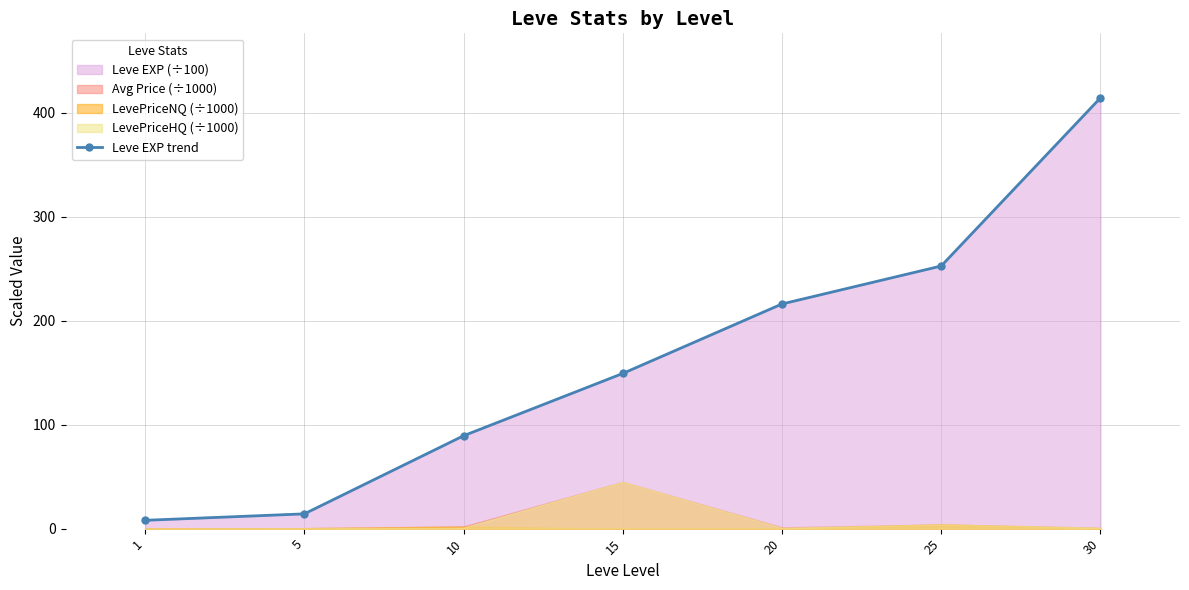

The chart shows a value of 14.2 at 5. True or false?

True